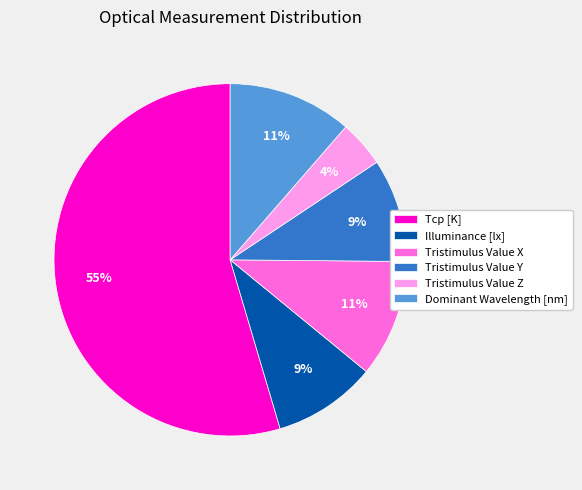

Which category accounts for the majority?

Tcp [K]